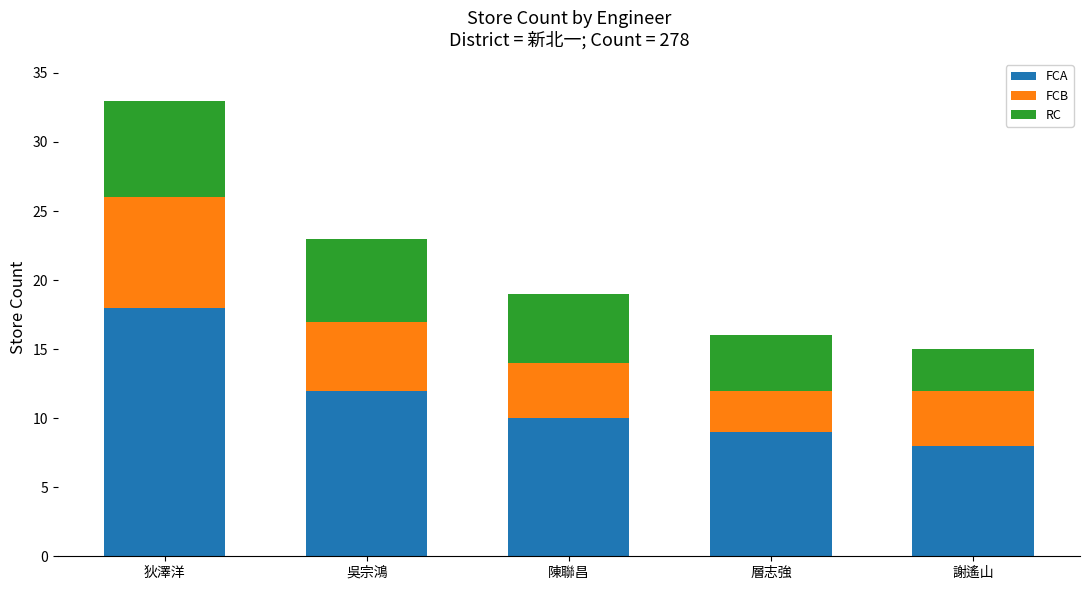

Reading right to left, transcribe the values for FCA.

謝遙山=8	層志強=9	陳聯昌=10	吳宗鴻=12	狄澤洋=18